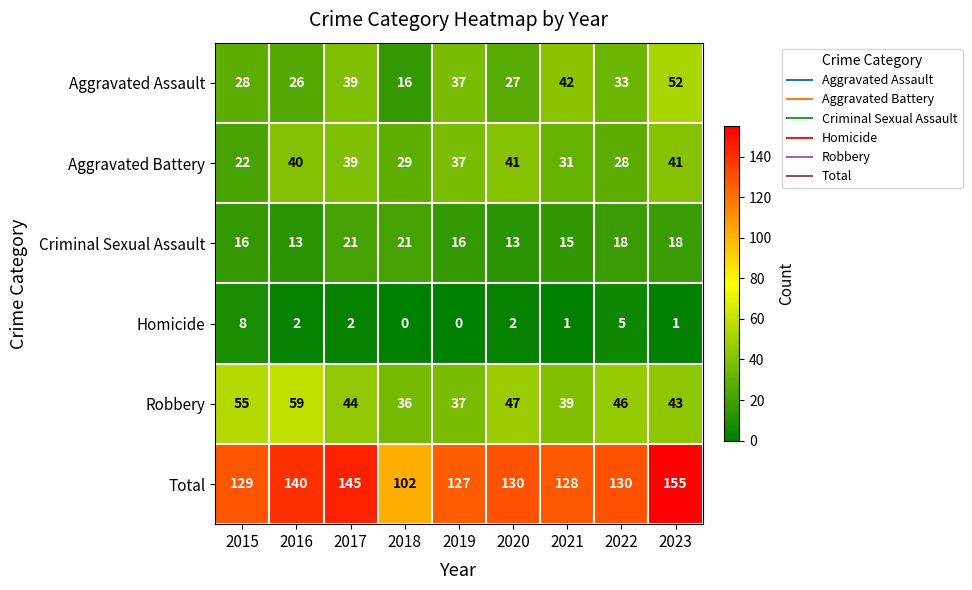

At 2018, list the series in order from smallest to largest.

Homicide, Aggravated Assault, Criminal Sexual Assault, Aggravated Battery, Robbery, Total